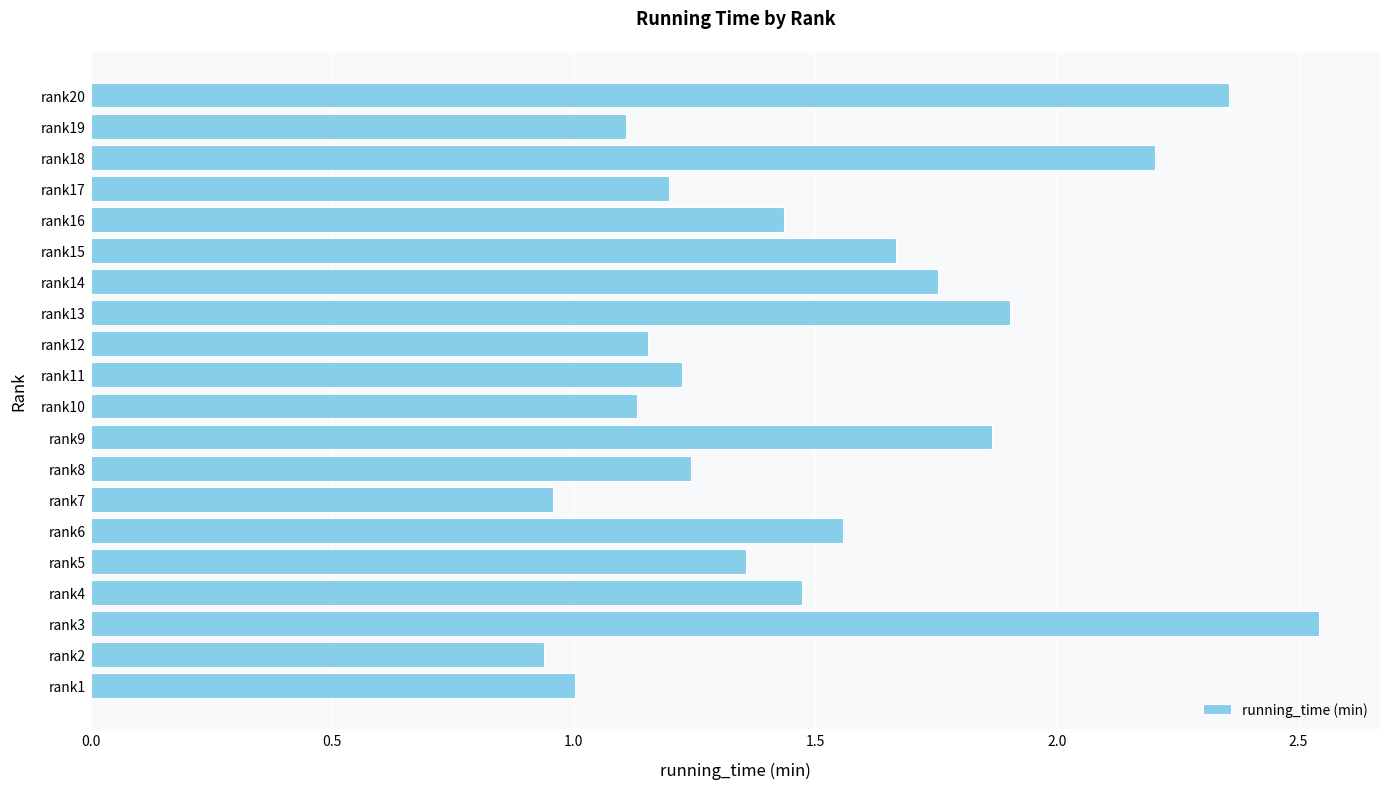

What is the change in value from rank5 to rank15?

+0.3